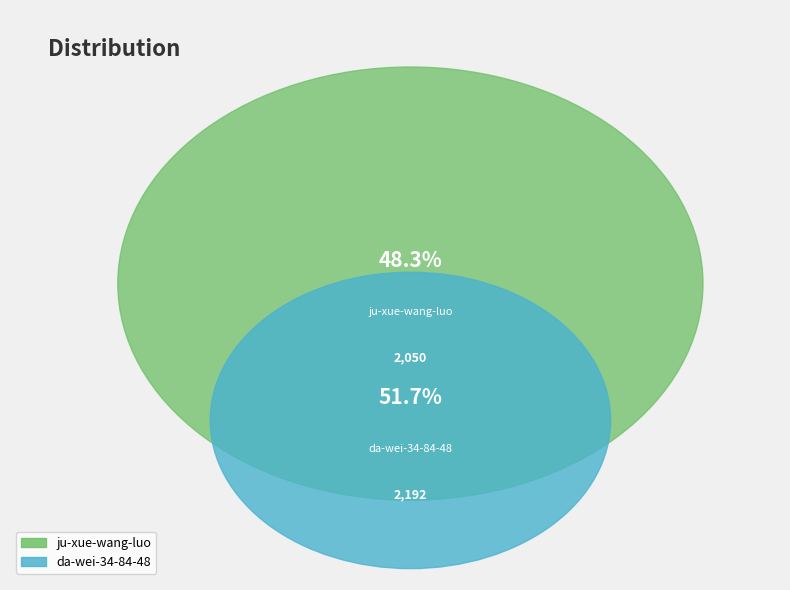

Which category has the biggest portion of the pie?

da-wei-34-84-48